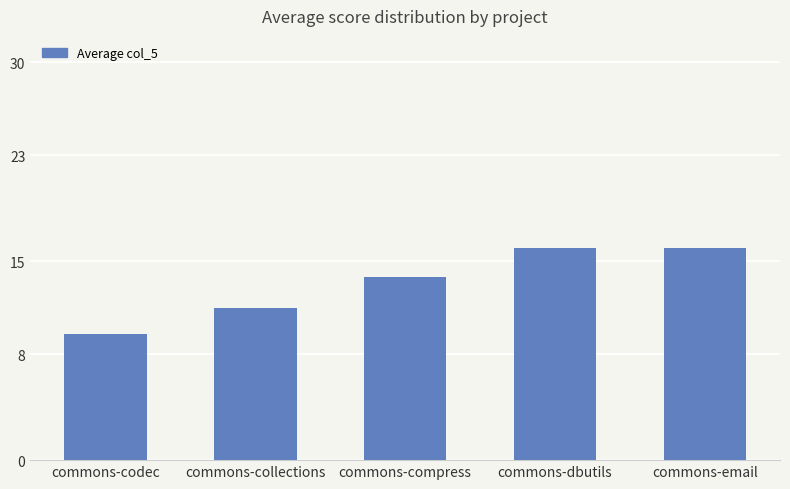

Which label corresponds to the smallest value in the chart?

commons-codec